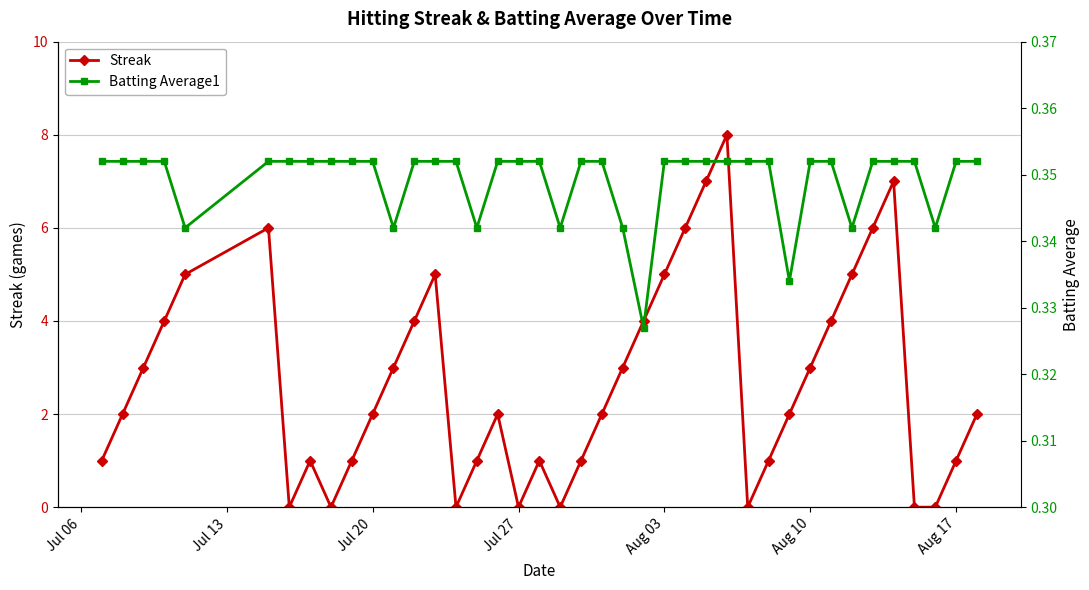

True or false: Streak has more than 1 points higher than both neighbors.

True